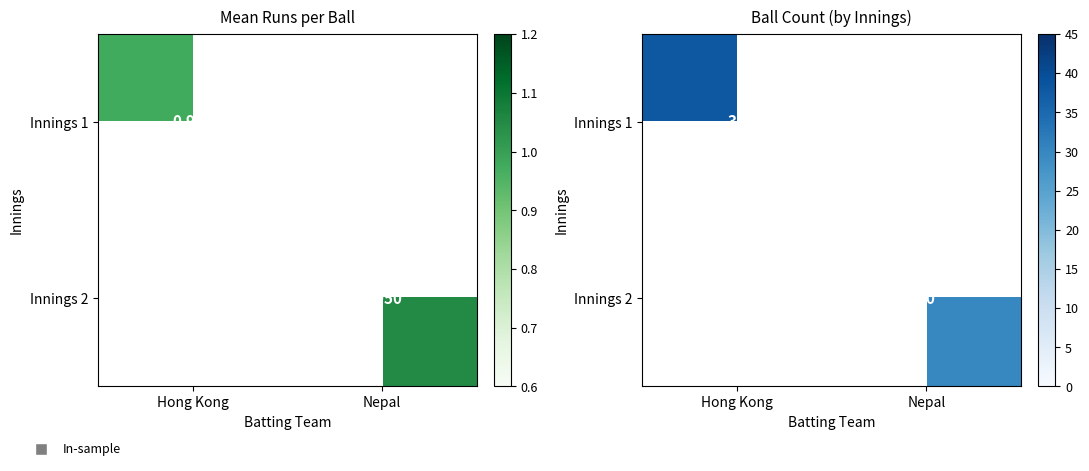

What is the approximate value of Innings 2 at Nepal?

30.0